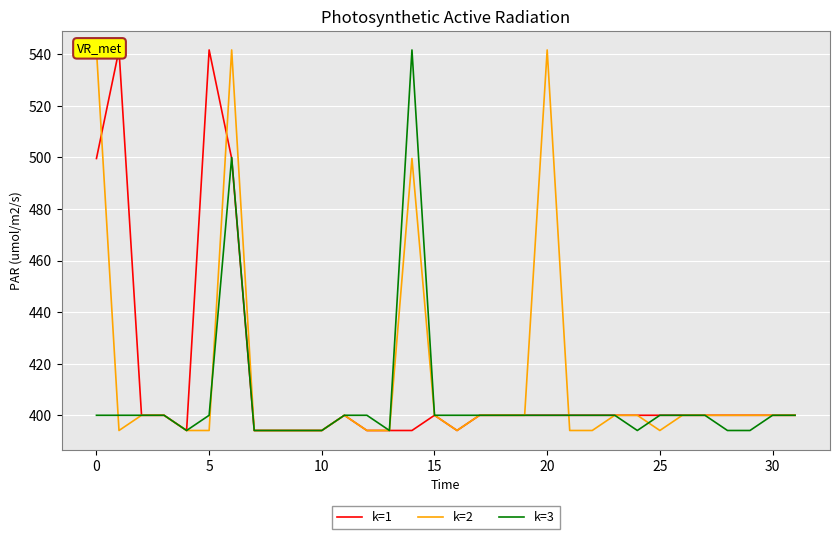

Rank the series by their maximum value, from lowest to highest.

k=1, k=2, k=3